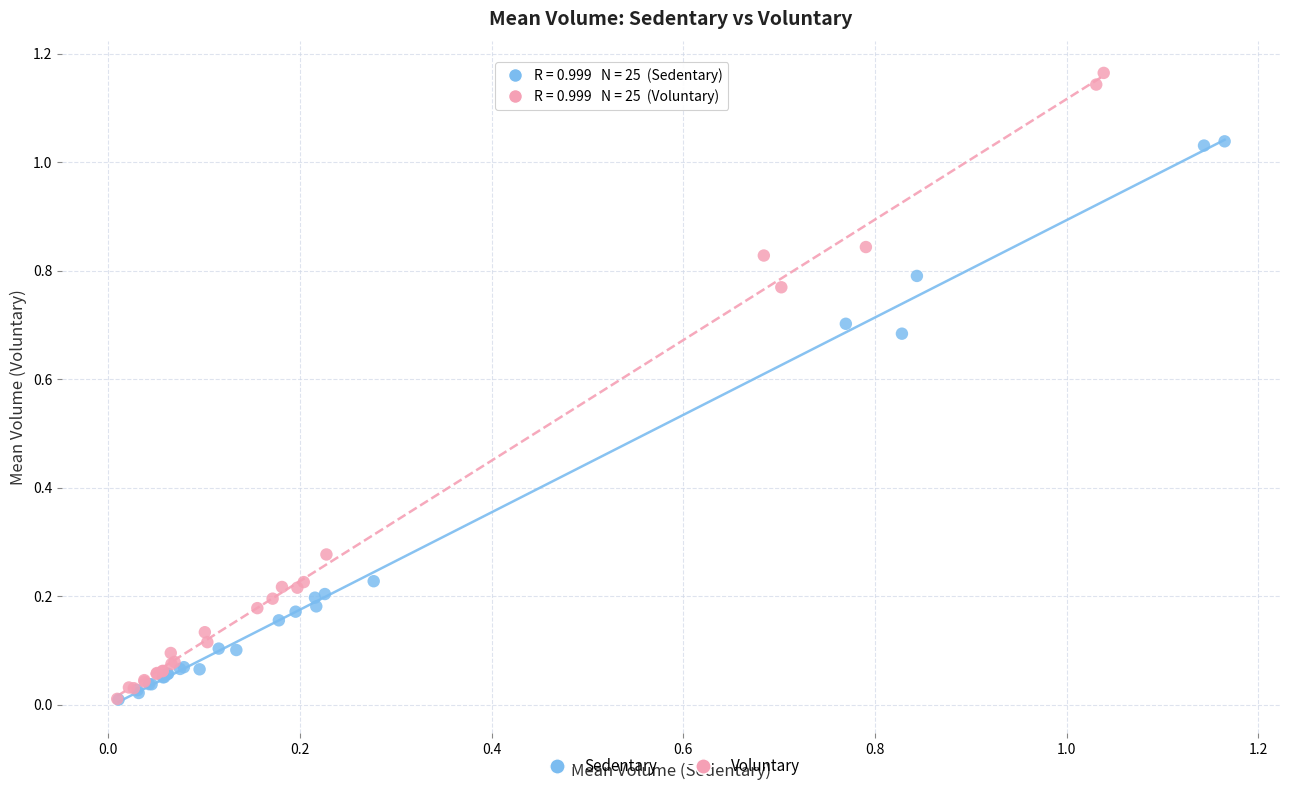

What are all the series names shown in the legend?

Sedentary, Voluntary